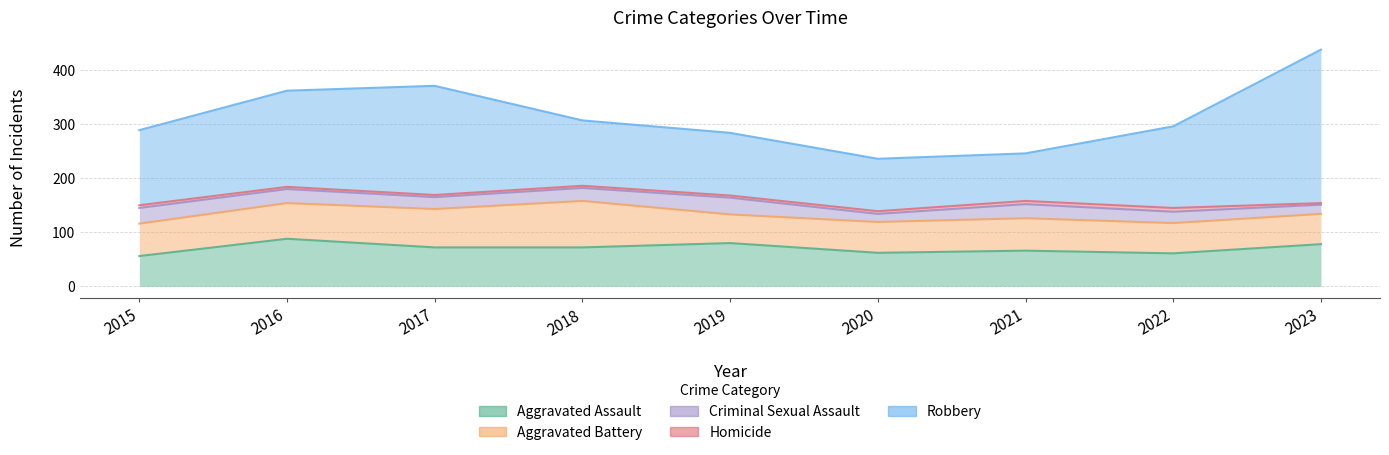

What is the value of the Homicide point at the 5th from the left?

4